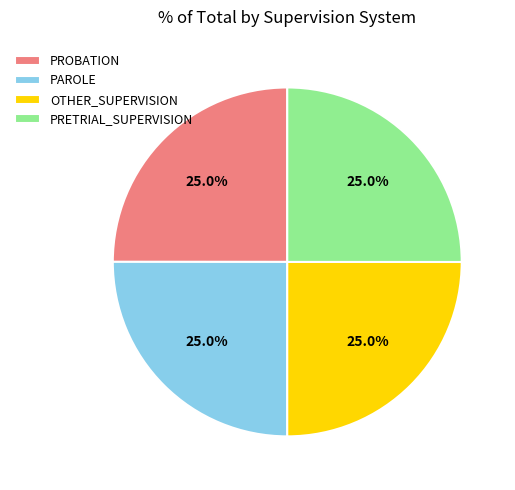

Approximately how many times larger is the value at PROBATION compared to OTHER_SUPERVISION?

1.0